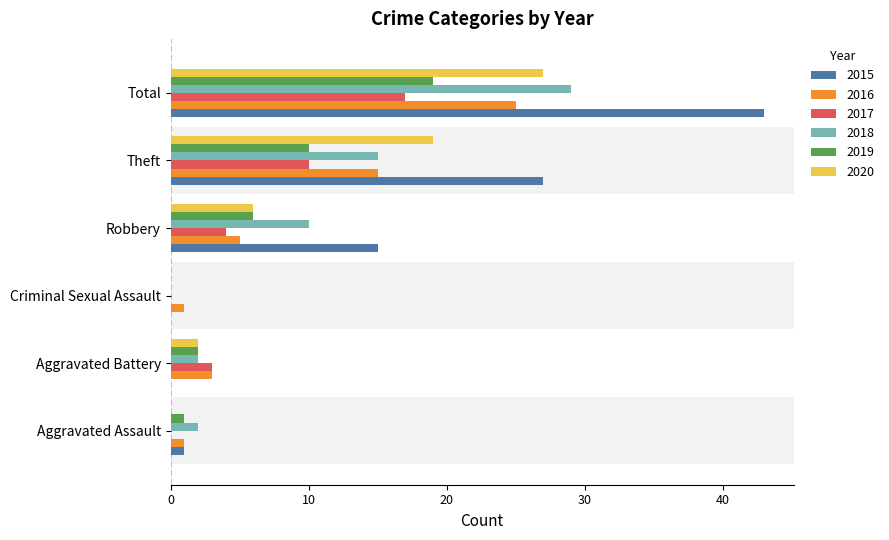

The value of 2016 at Theft is 15. True or false?

True